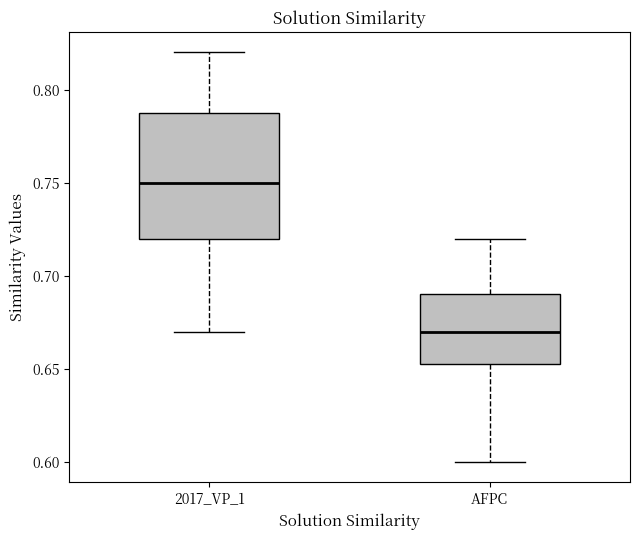

Reading left to right, read every box against the y-axis: the position of its median line, the range the box covers, and the ends of its whiskers. The values are not printed on the chart, so give them approximately, as read against the axis.

2017_VP_1: median 0.750, box 0.720 to 0.790, whiskers 0.670 to 0.820
AFPC: median 0.670, box 0.655 to 0.690, whiskers 0.600 to 0.720